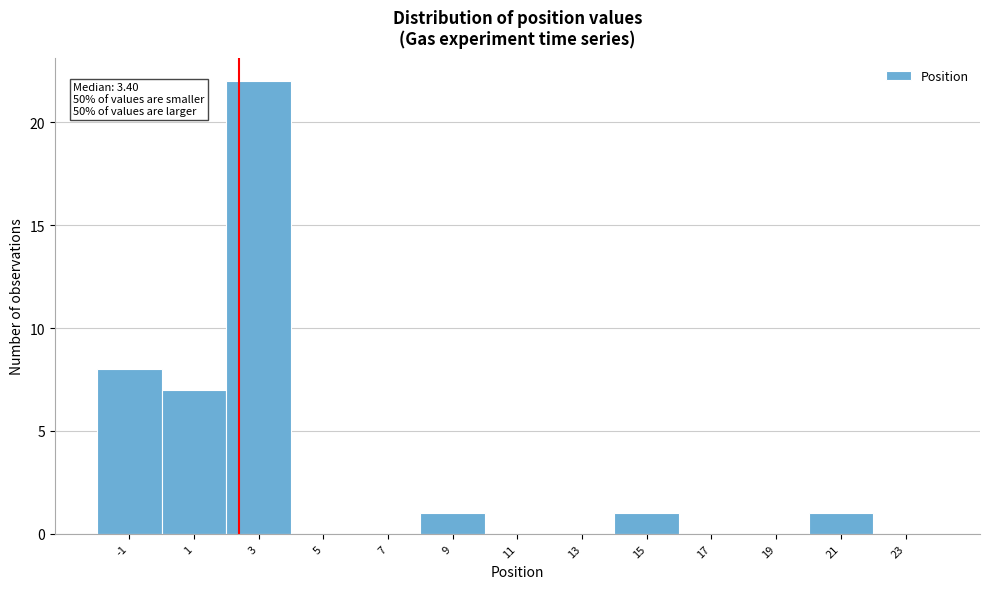

Reading left to right, transcribe all the data shown in this chart.

-1=8	1=7	3=22	5=0	7=0	9=1	11=0	13=0	15=1	17=0	19=0	21=1	23=0